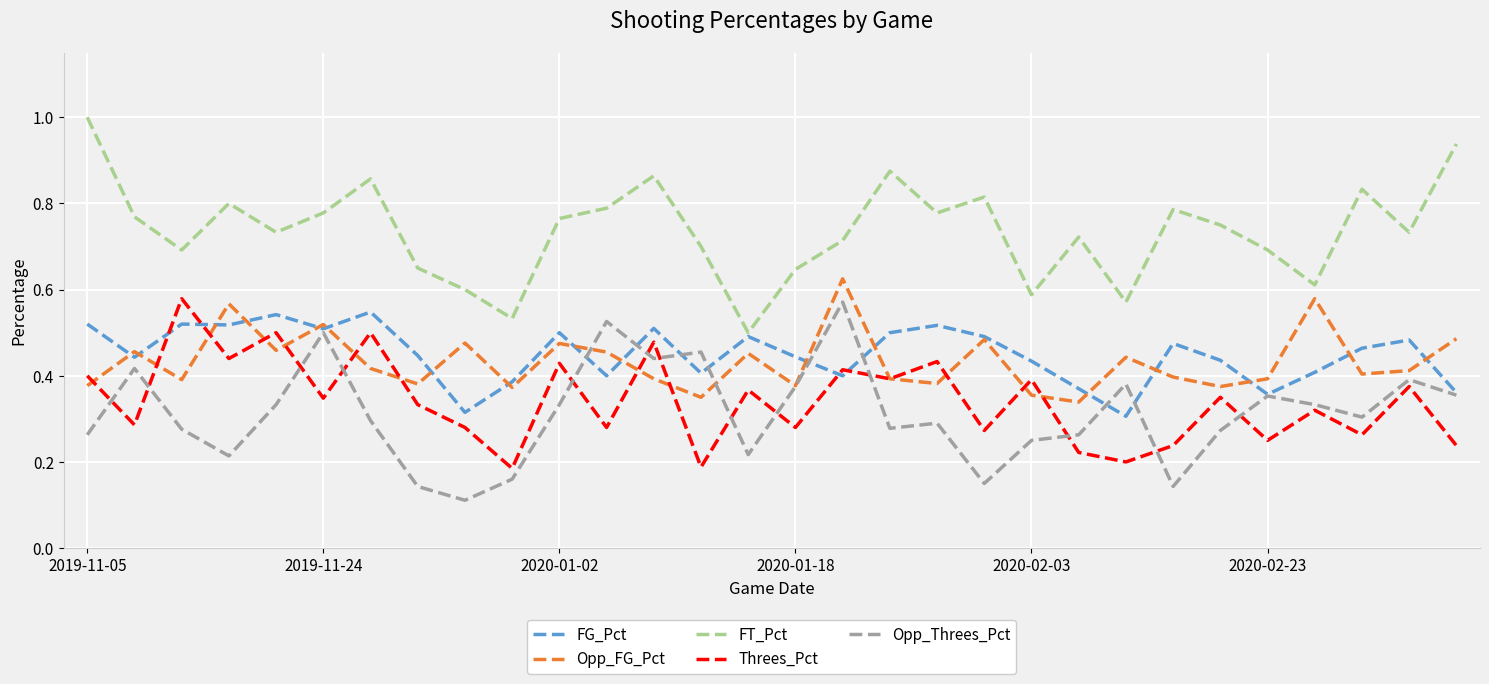

True or false: FT_Pct and Threes_Pct cross at least once.

False